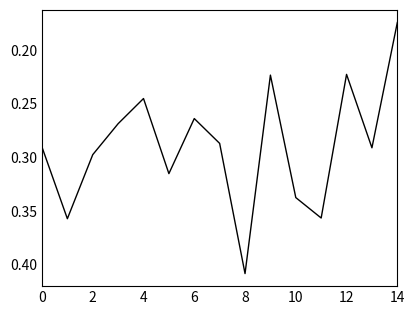

Count the number of data series in this chart.

1